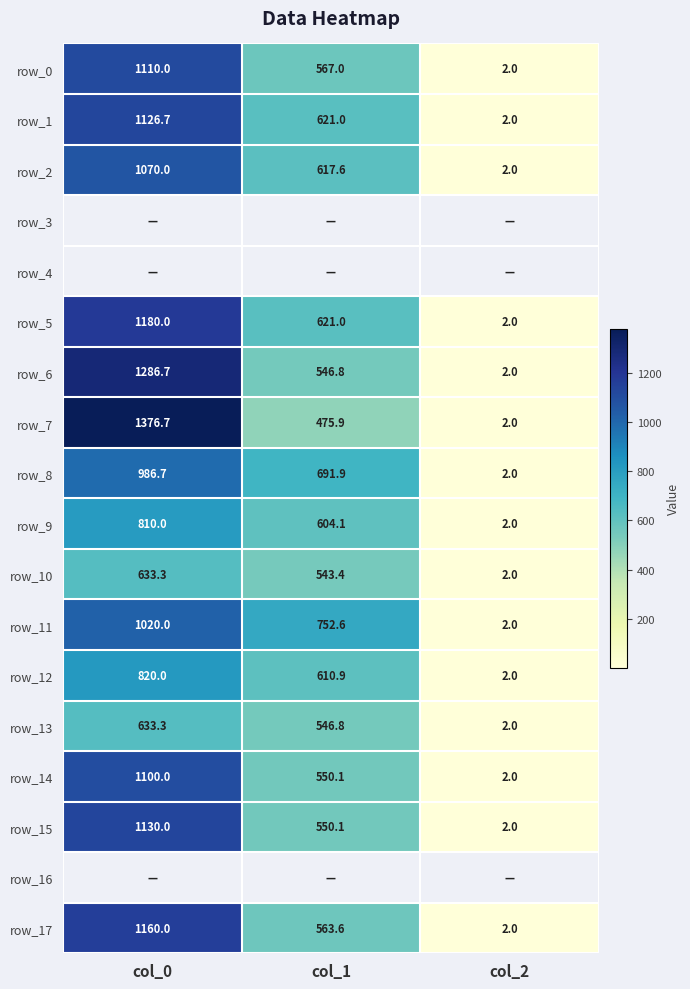

What is the spread (max minus min) of values at col_1?

276.8